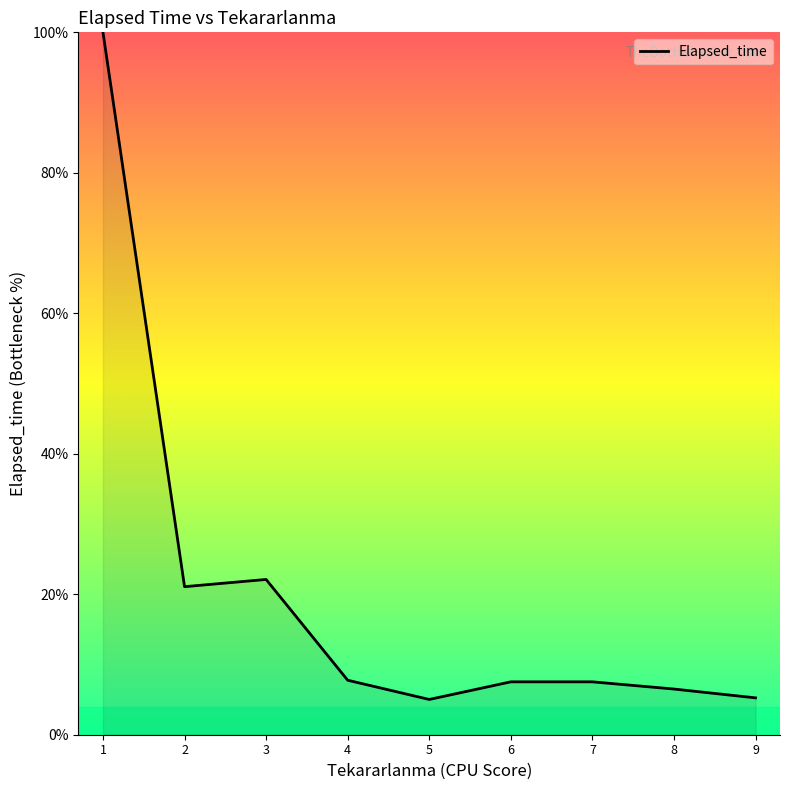

How many lines are shown in the chart?

1